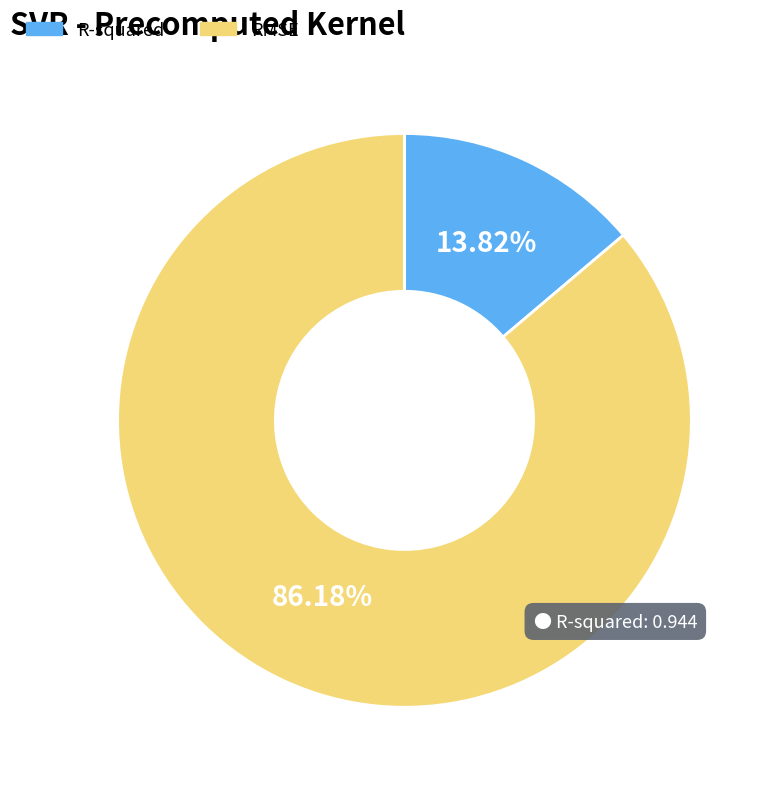

To the nearest percent, what portion does RMSE represent?

86%